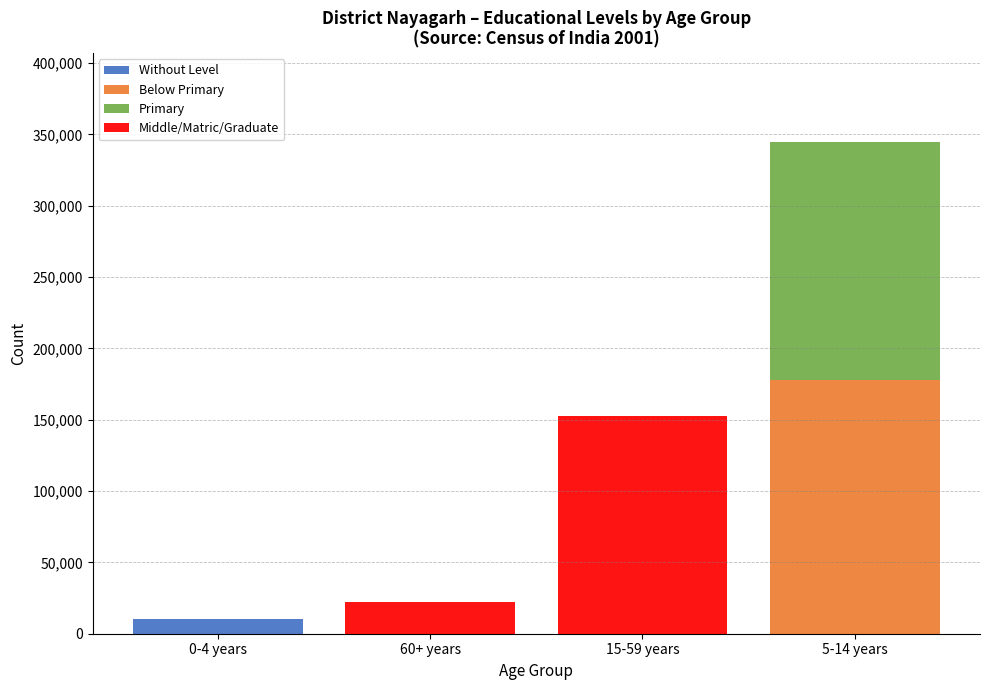

At which category is the sum across all series the highest?

5-14 years